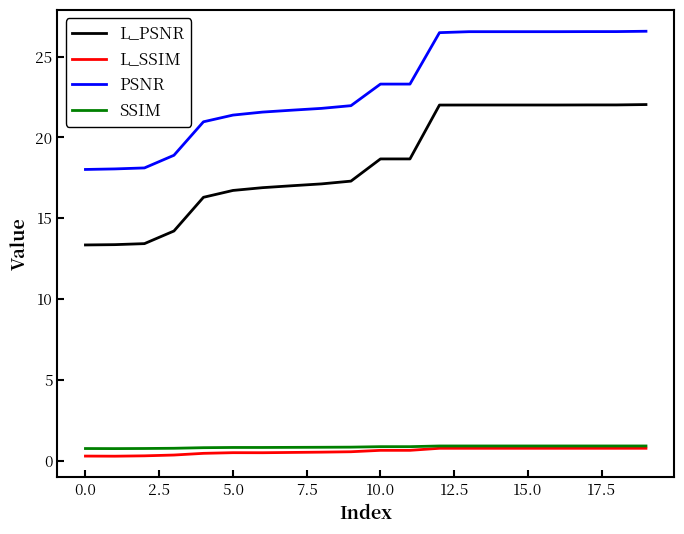

True or false: L_SSIM and L_PSNR intersect in this chart.

False